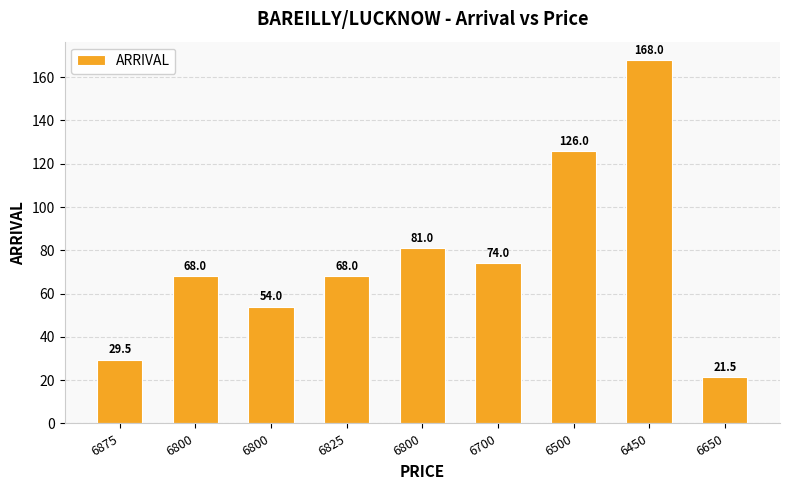

Does the chart contain any negative values?

No